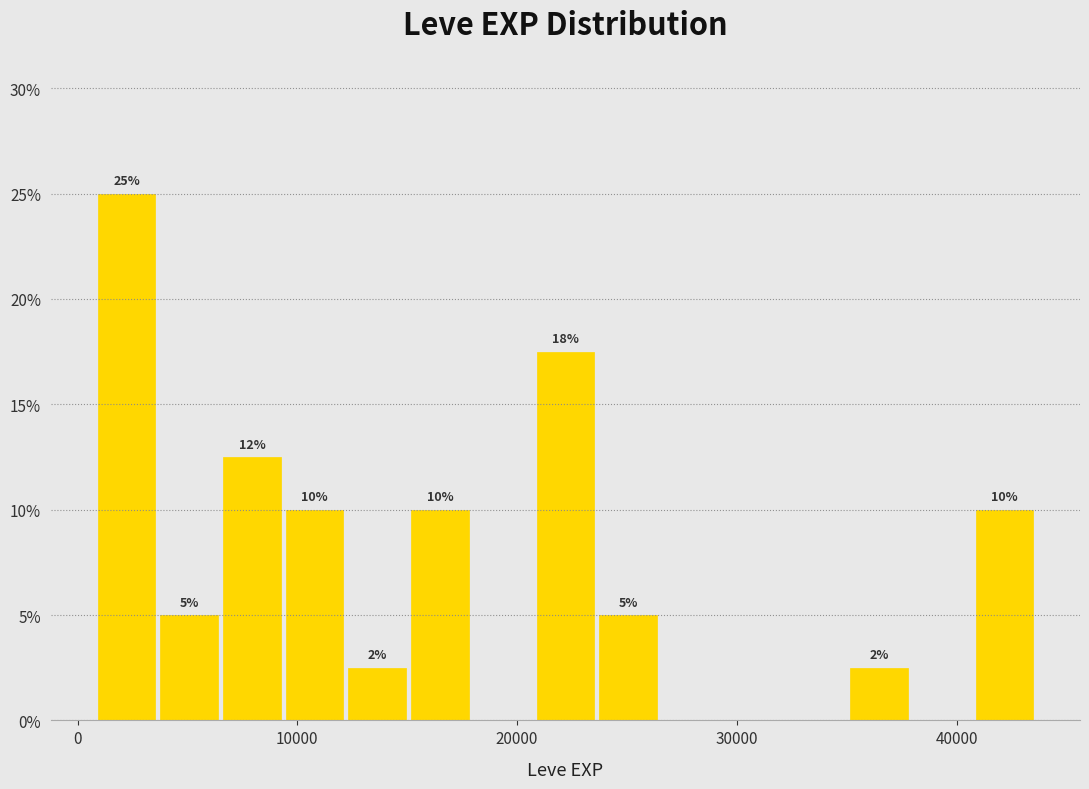

Read against the x-axis, roughly where is the centre of the tallest bar?

2000